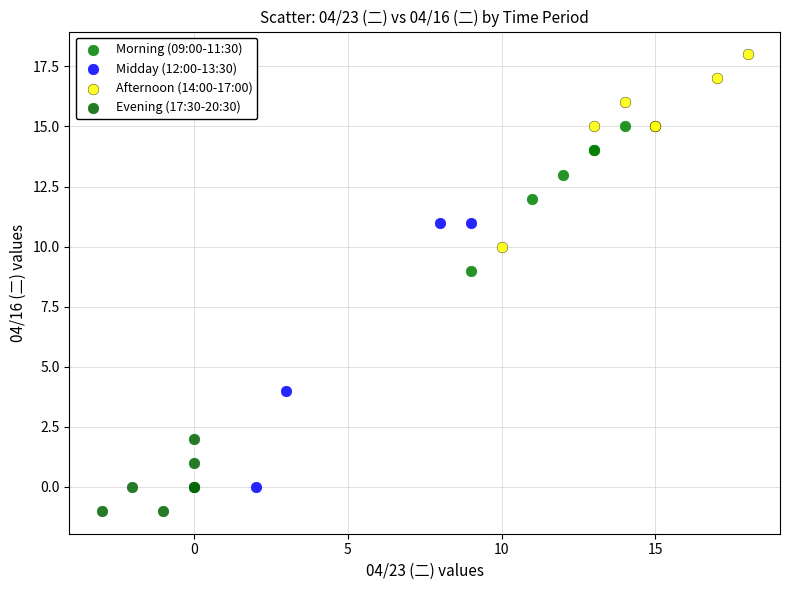

Which series reaches the maximum Y coordinate?

Afternoon (14:00-17:00)